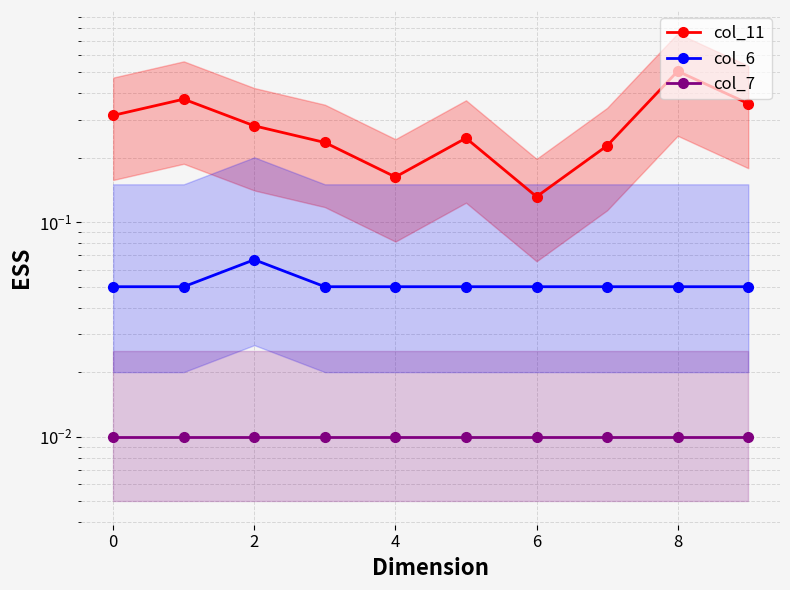

Is it true that col_11 equals 0.1 at 2?

False